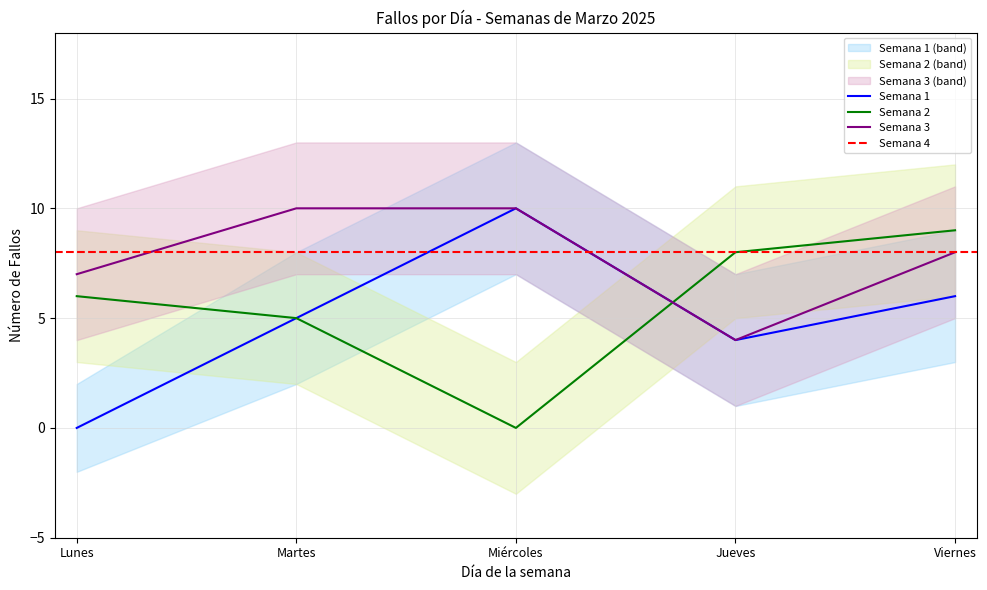

Which category has the lowest value across all series?

Lunes